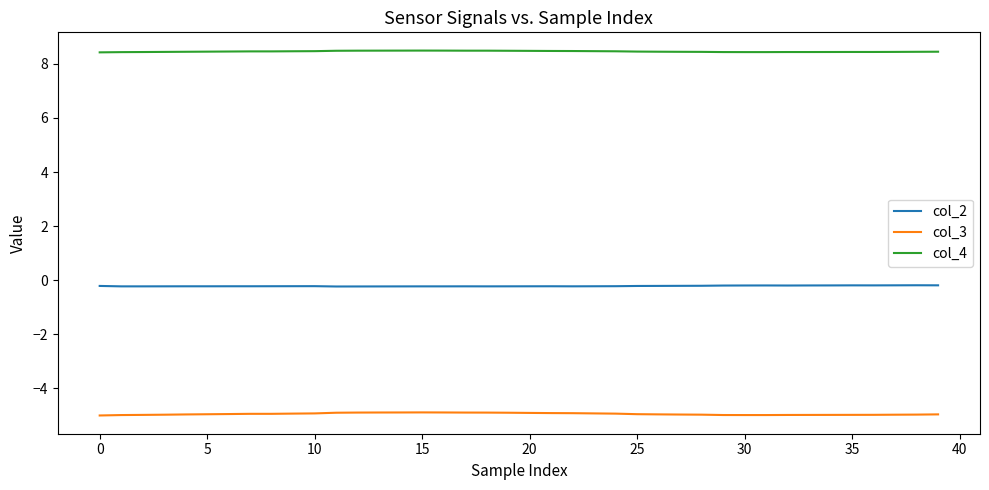

True or false: col_4 has more than 0 points higher than both neighbors.

True